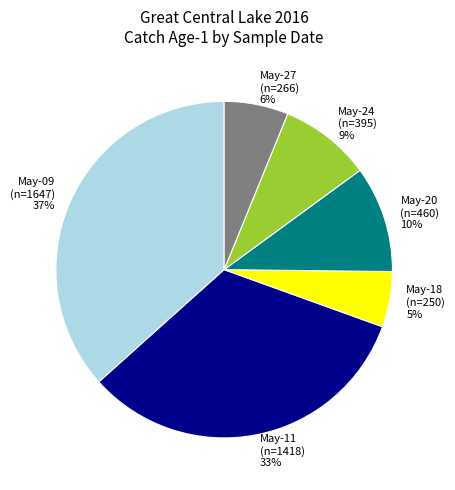

Is there a majority slice in this chart?

No